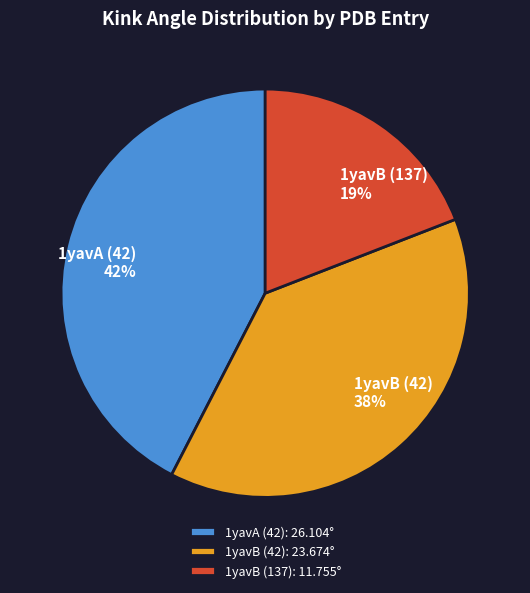

Combined, do 1yavB (137): 11.755° and 1yavA (42): 26.104° account for over 50%?

Yes